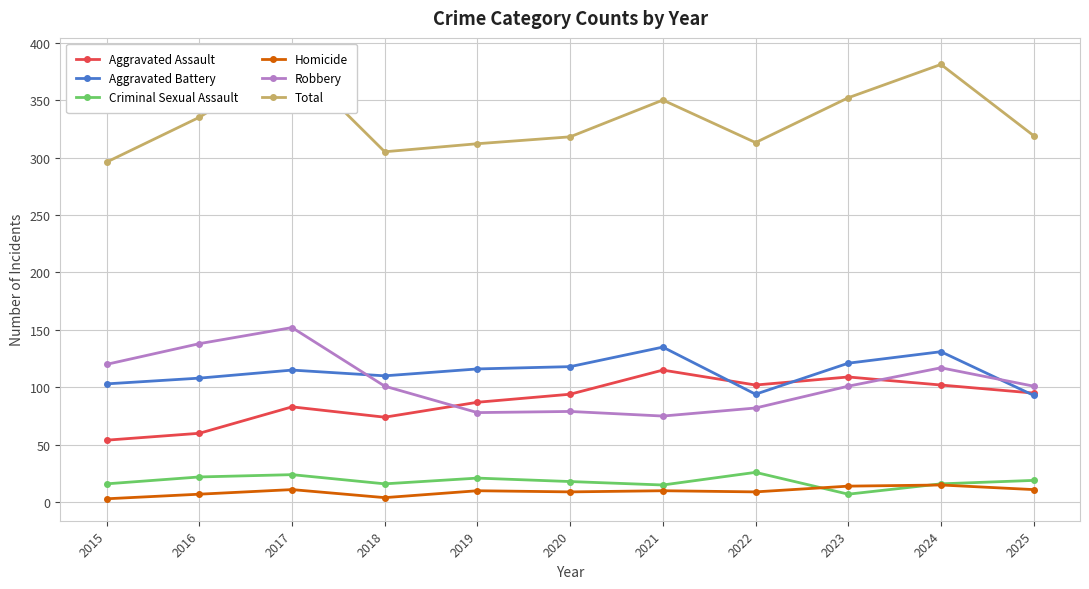

Where do Robbery and Aggravated Battery first cross each other?

2017 and 2018